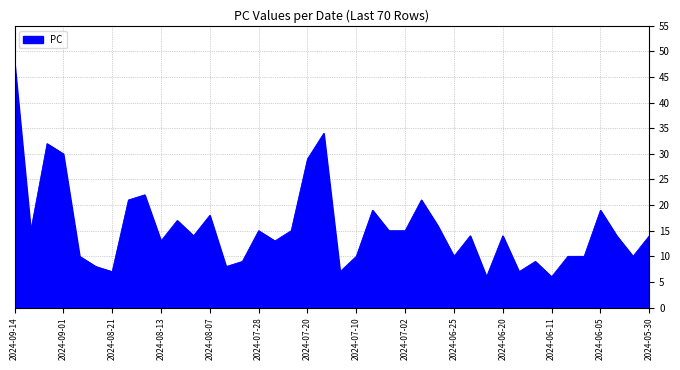

What is the greatest value displayed?

48